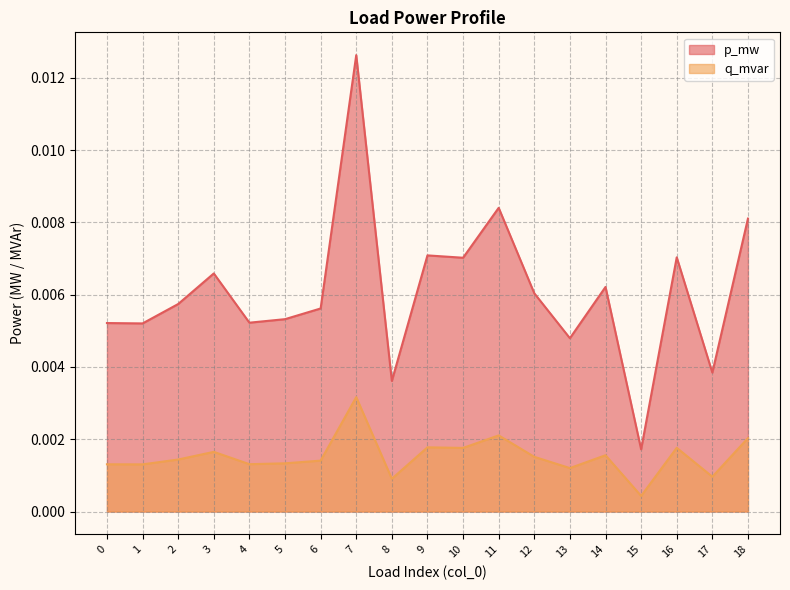

How many p_mw values are between 0 and 1?

19